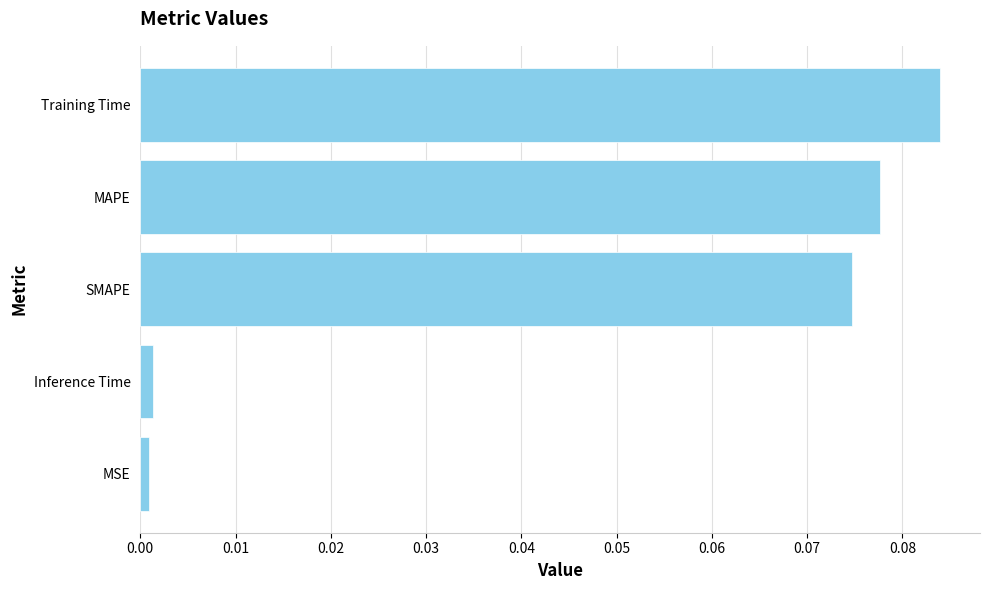

The chart shows a value of 0.0 at Training Time. True or false?

False